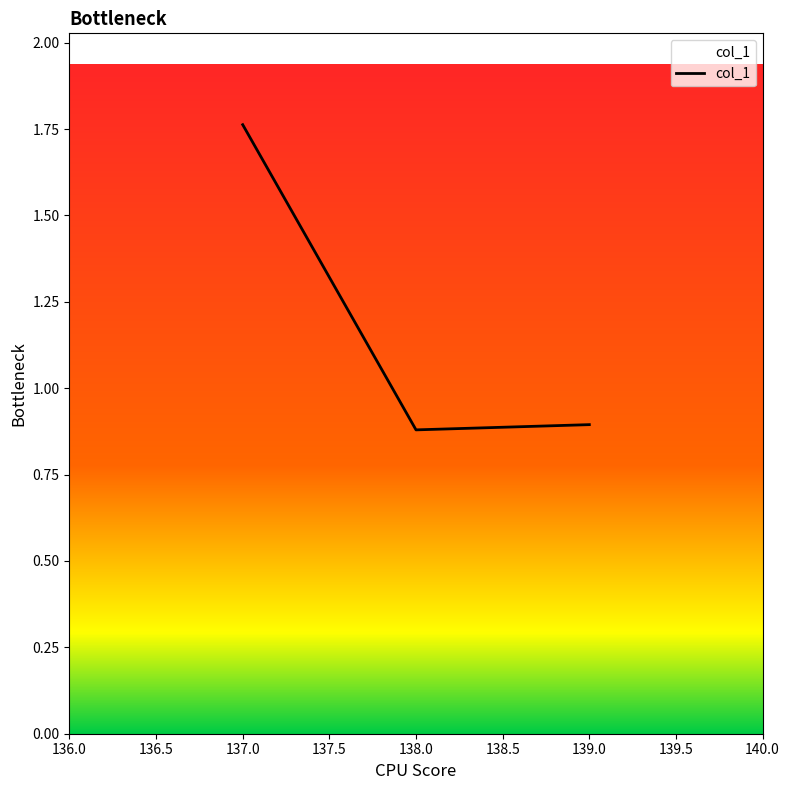

What is the average value?

1.2